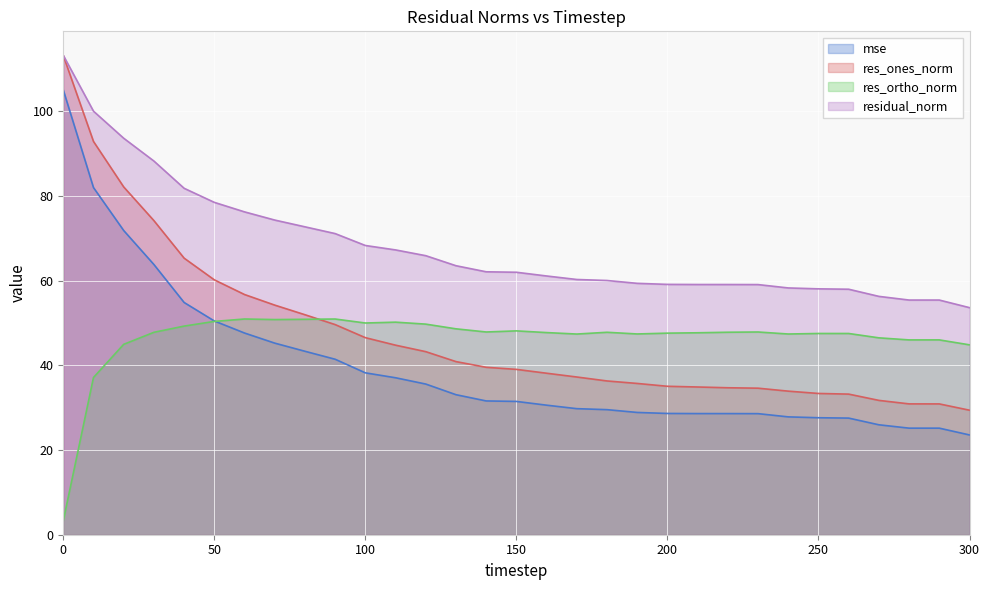

True or false: residual_norm has a value of 59.1 at 220.

True